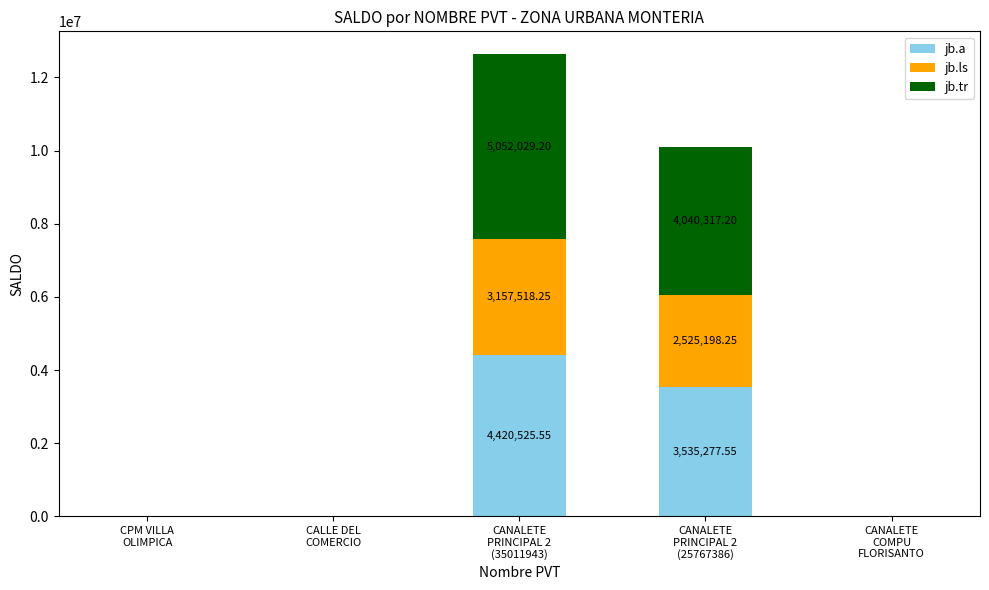

How many distinct data groups are displayed?

3